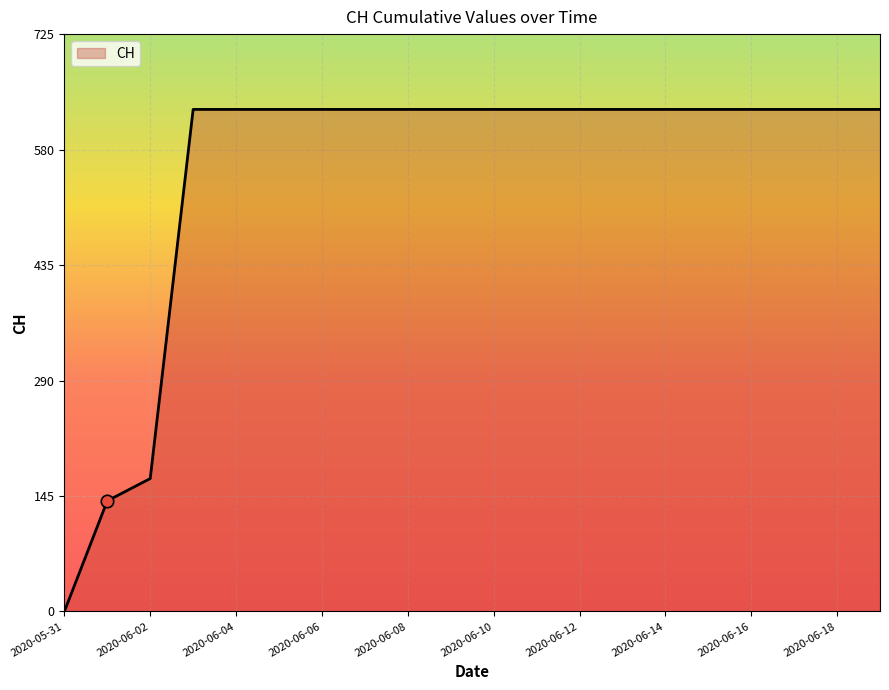

What is the greatest value displayed?

631